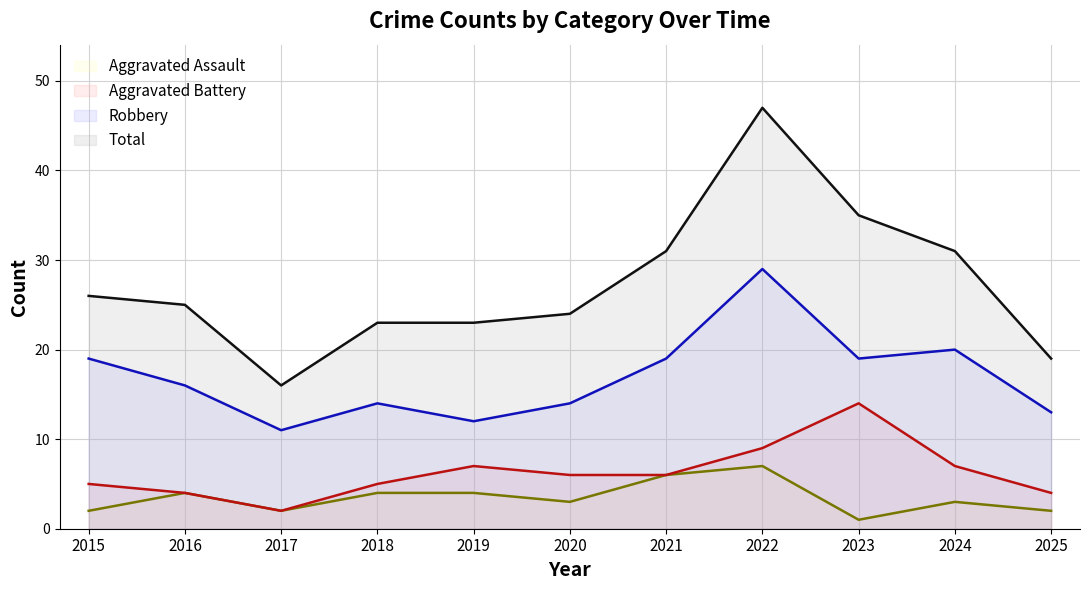

Where is Total nearest to the value 31?

2021